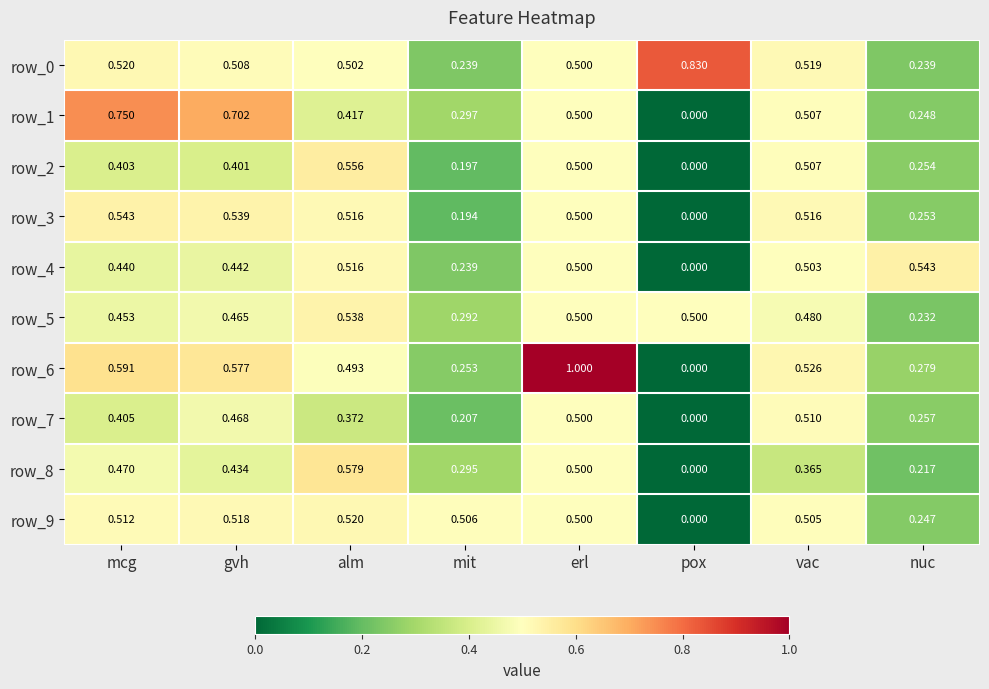

What is the sum of all row_0 values?

3.9